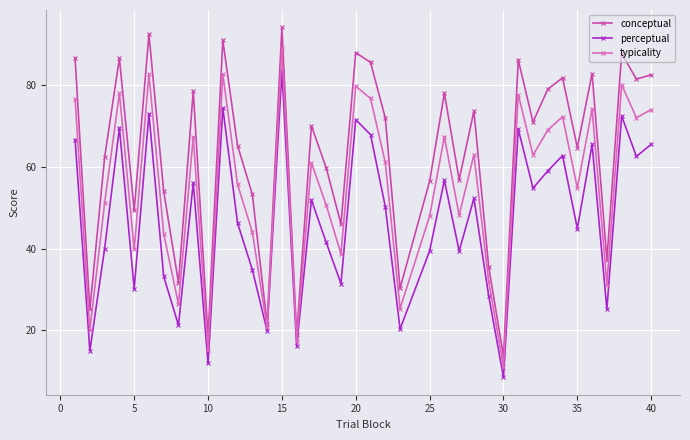

List the series in order of their overall mean, highest first.

conceptual, typicality, perceptual